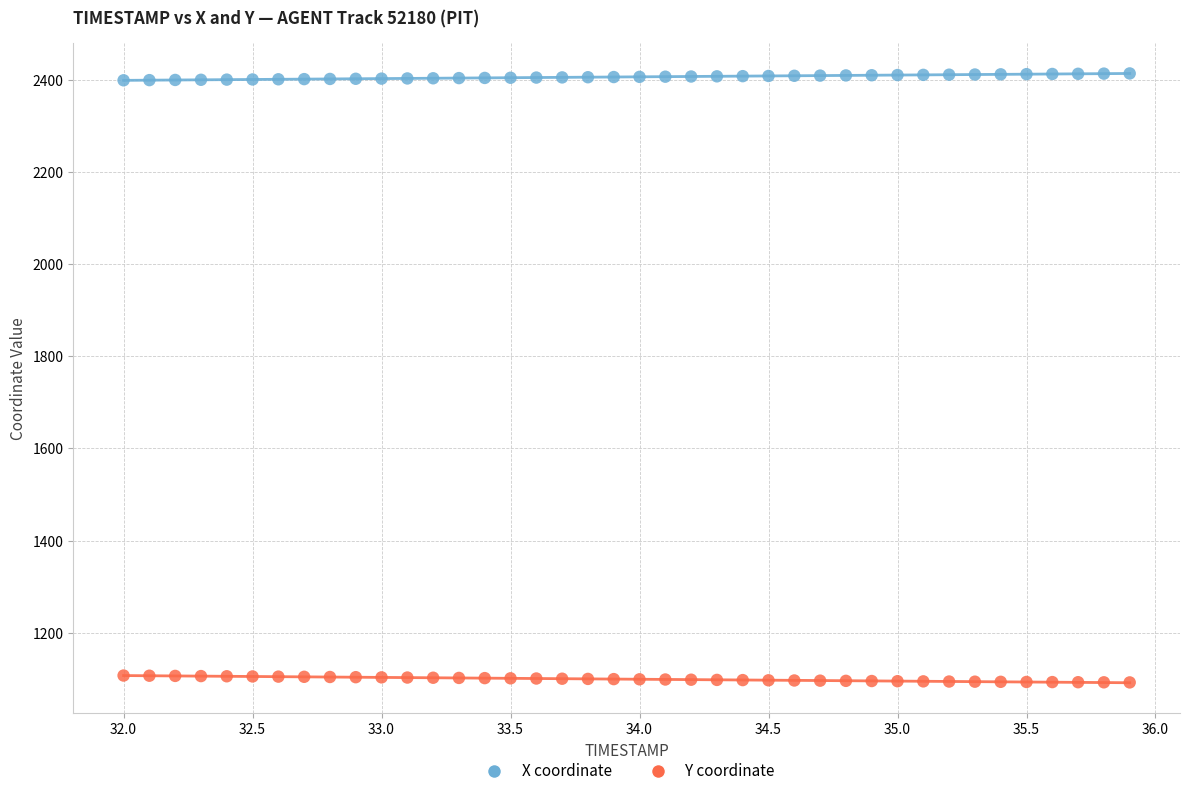

What is the X range (max minus min) for the scatter plot?

3.9